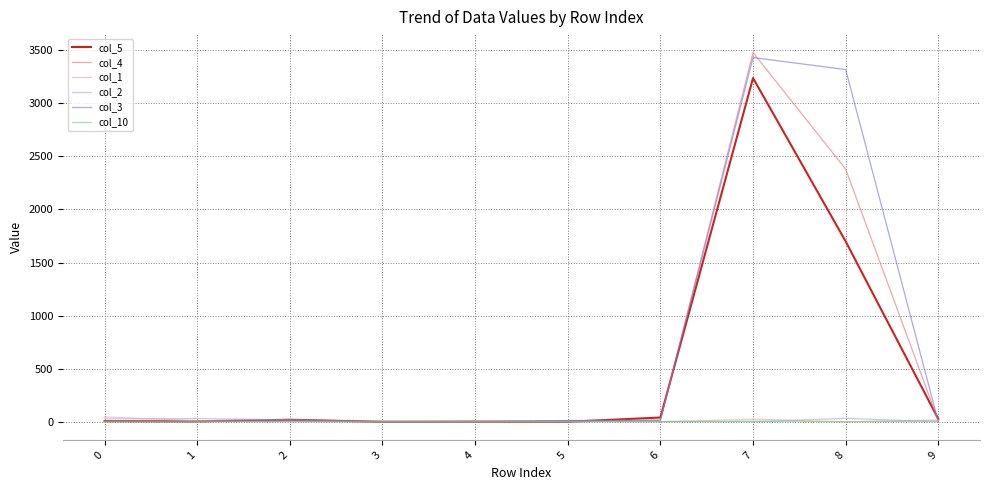

How many series are shown in this chart?

6